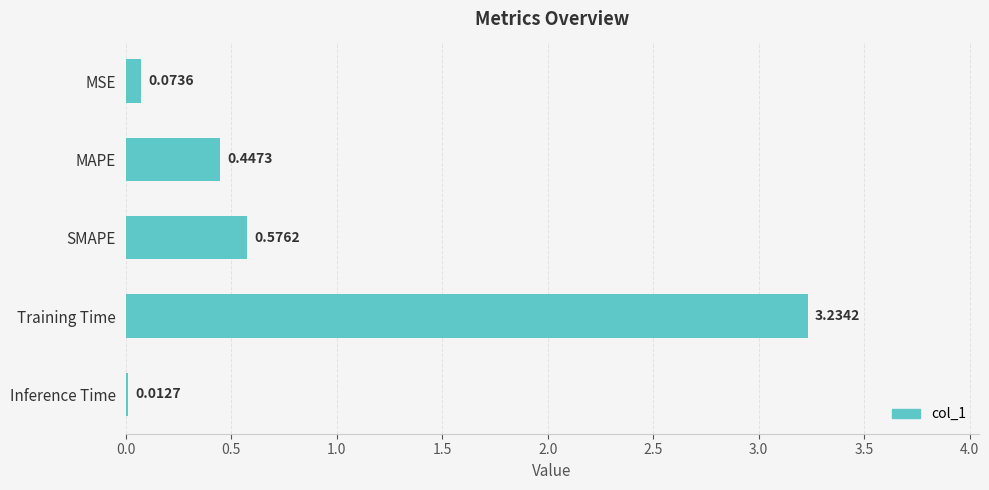

What is the label of the 1st bar from the bottom?

Inference Time